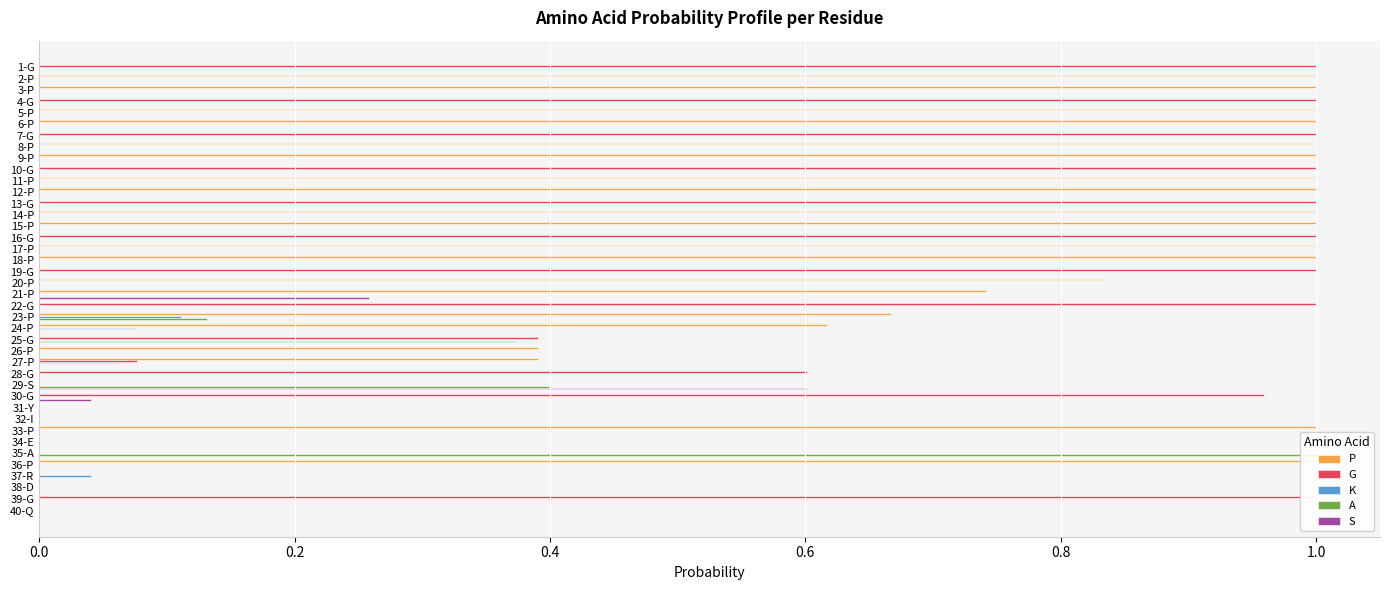

Does the chart contain any negative values?

No